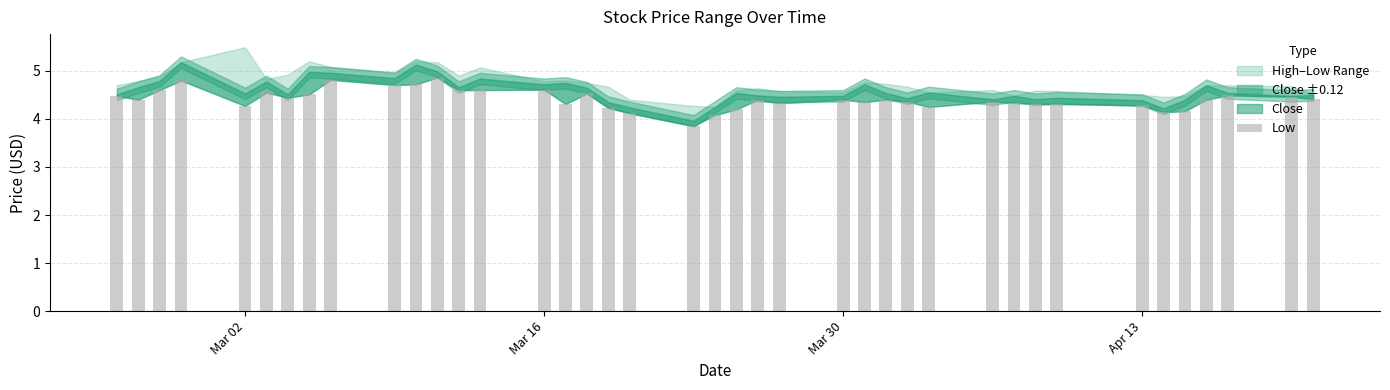

What is the difference between the maximum and minimum values?

1.0